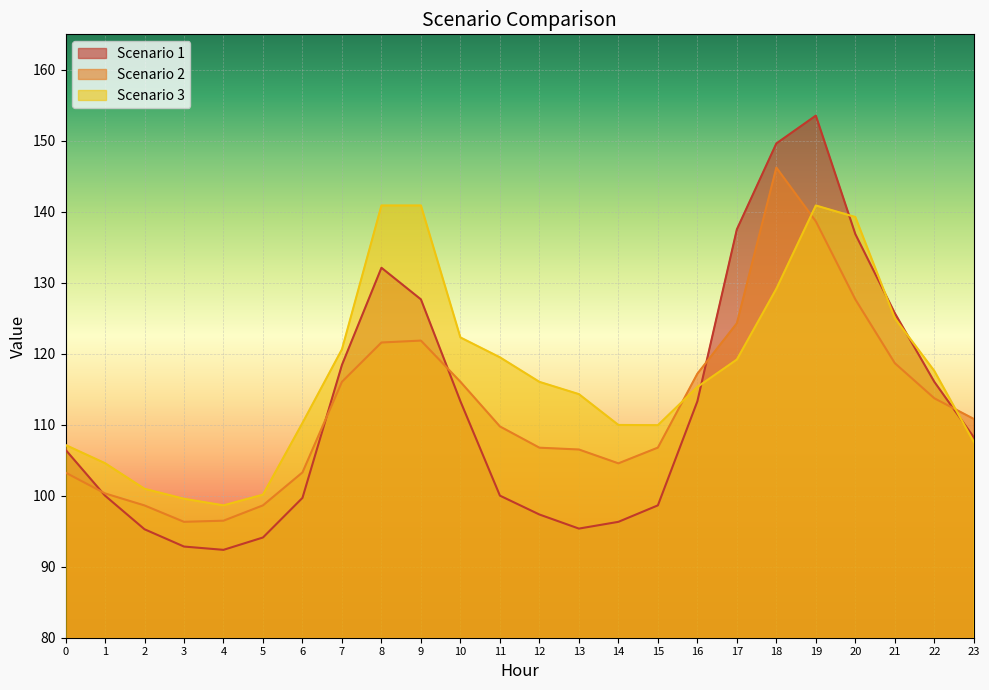

At which category is the sum across all series the highest?

19